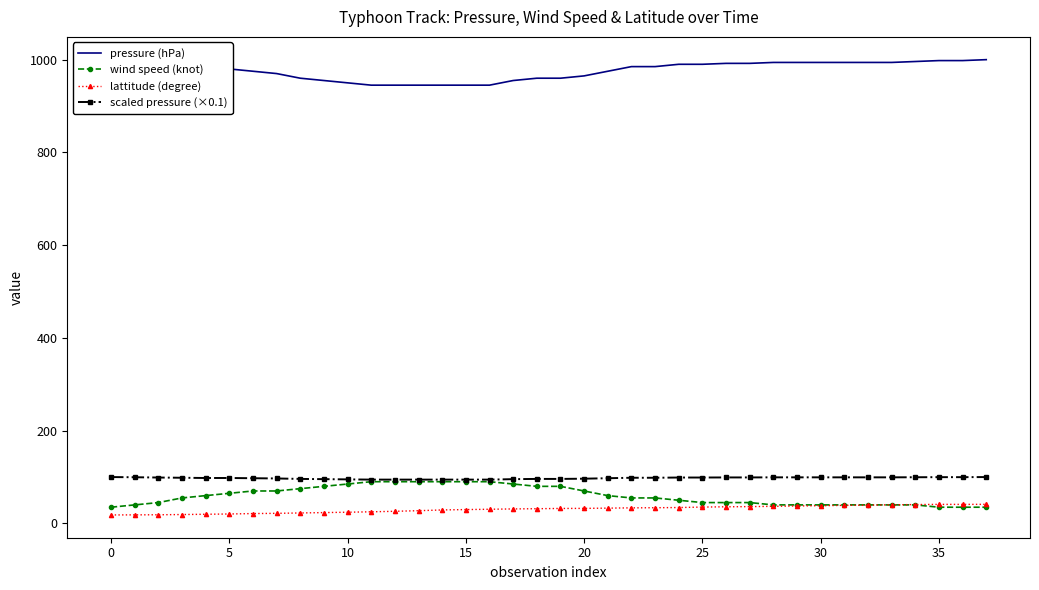

What is the highest value of the lattitude (degree) series?

41.2